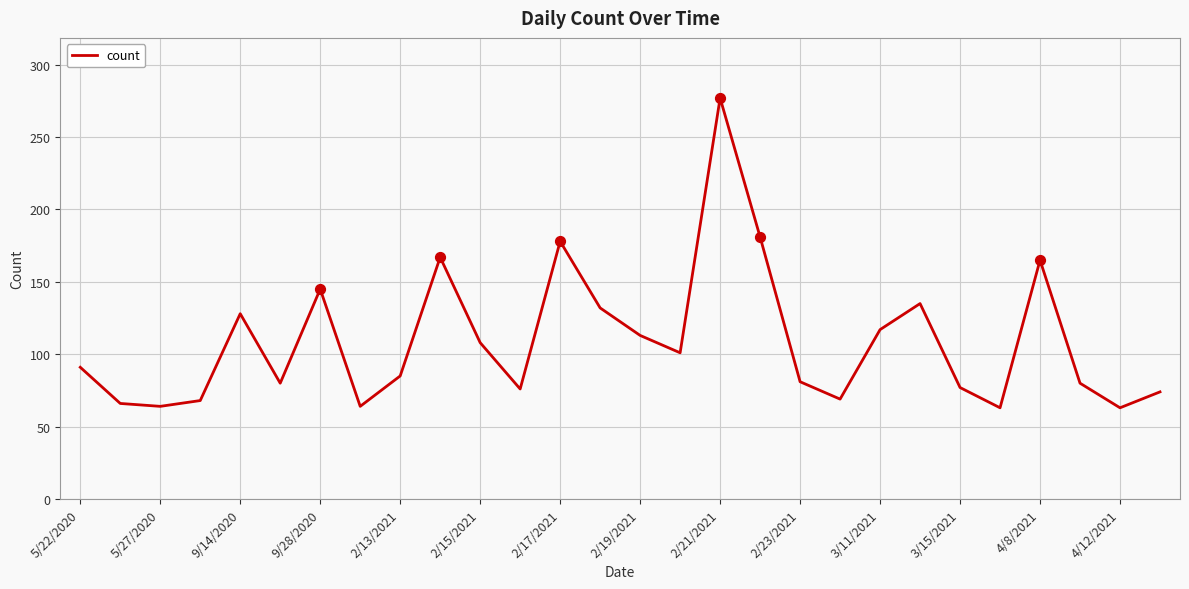

What is the maximum value shown in the chart?

277